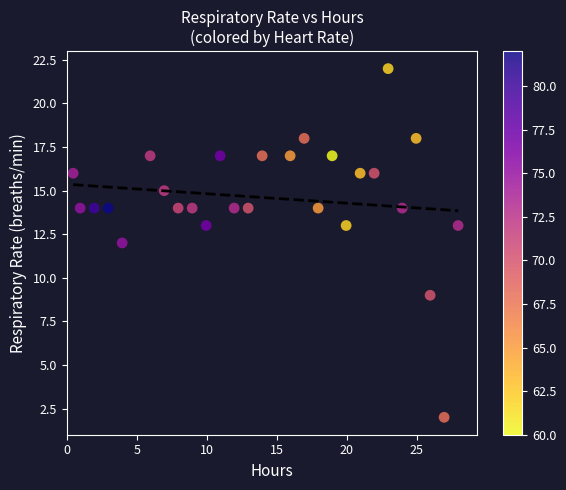

What is the range of Y values (max minus min)?

20